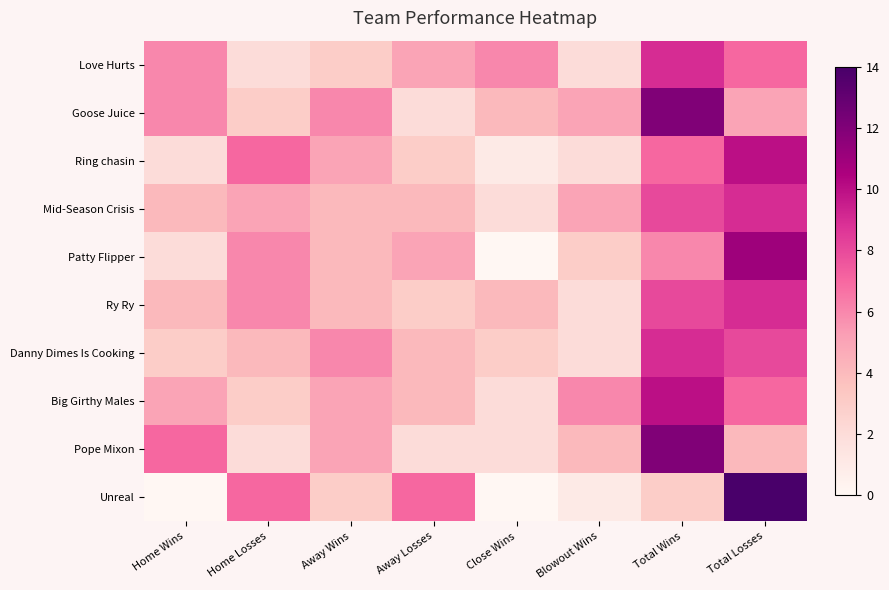

What is the spread (max minus min) of values at Total Wins?

9